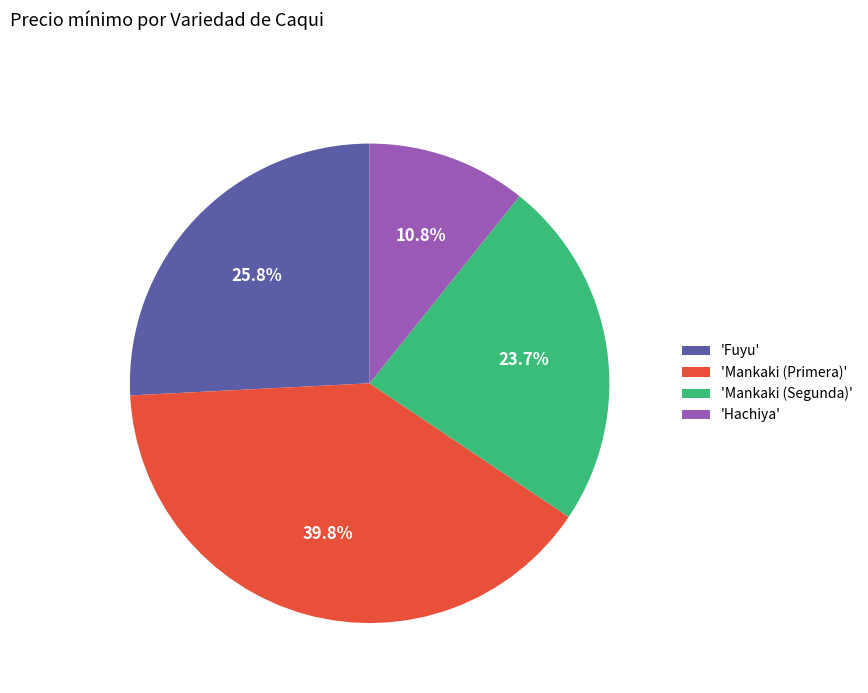

What portion of the pie excludes 'Mankaki (Primera)'?

60.2%